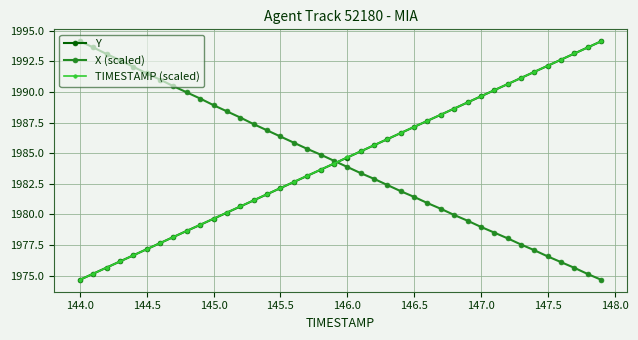

How many values in the TIMESTAMP (scaled) series are below 1984?

19